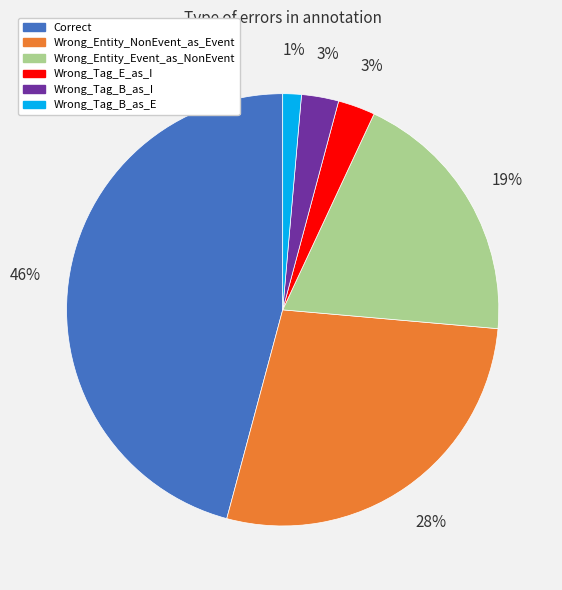

Is it true that Wrong_Entity_Event_as_NonEvent is 30% of the pie?

False